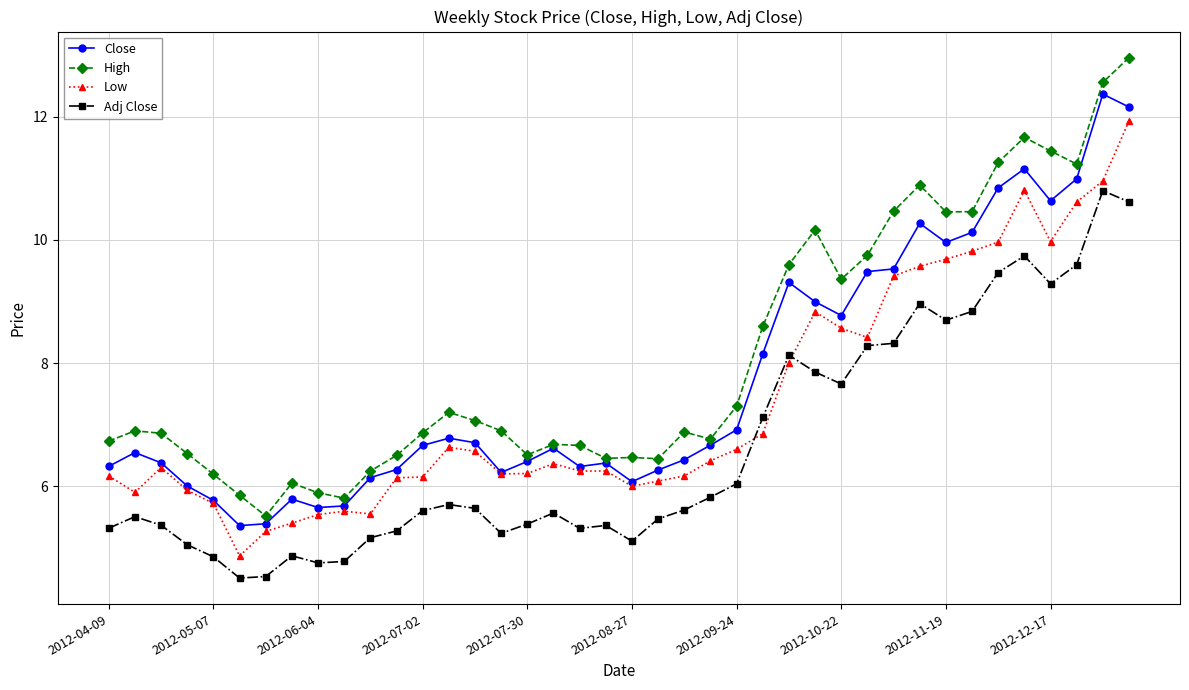

Rank the series by their average value, from highest to lowest.

High, Close, Low, Adj Close